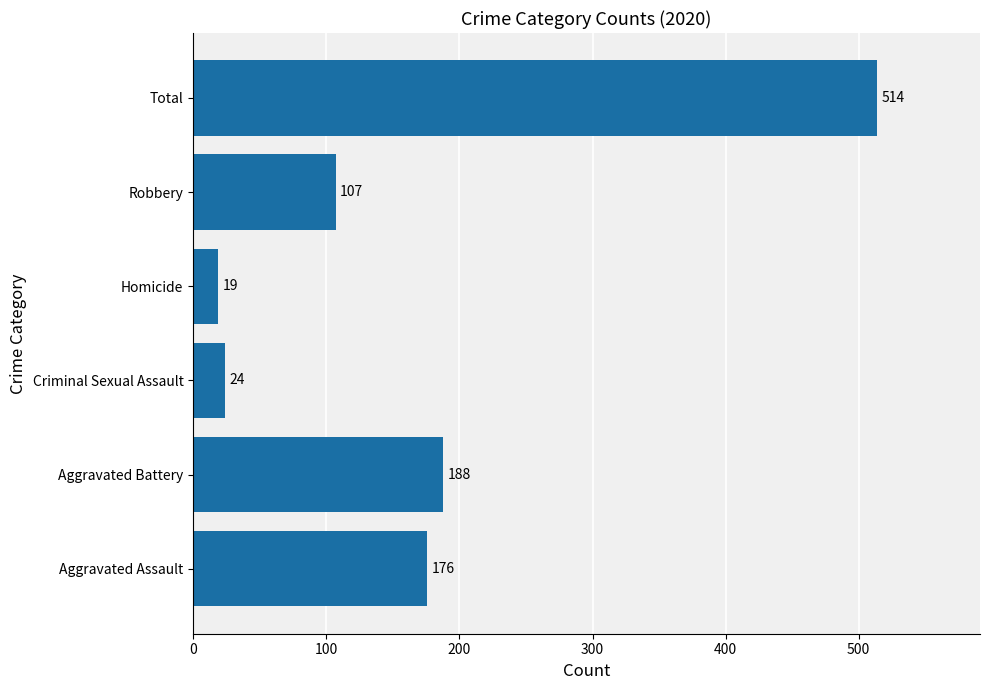

How many data points are less than 176?

3